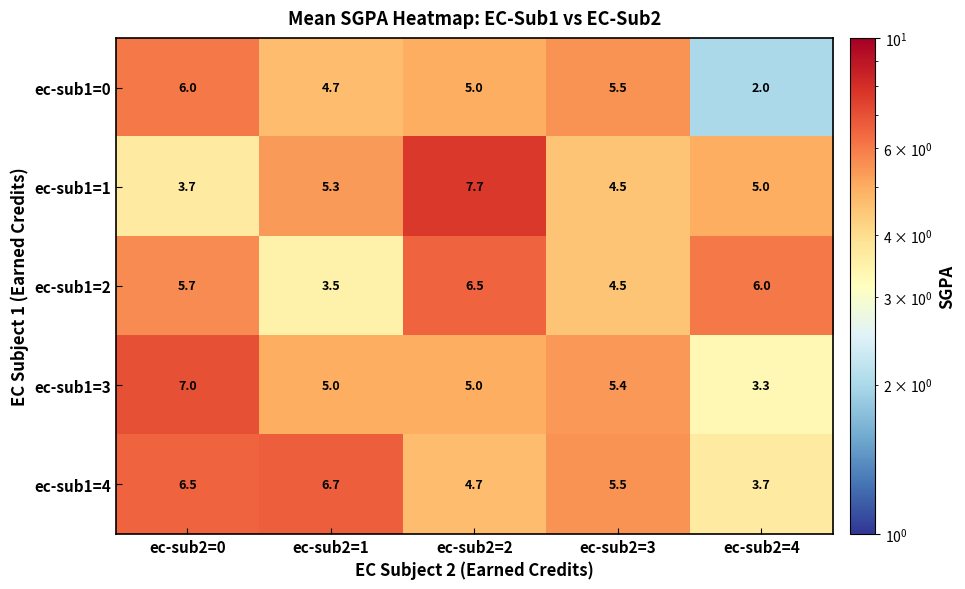

Reading left to right, transcribe all the data shown in this chart.

ec-sub1=0: 6.0	4.7	5.0	5.5	2.0
ec-sub1=1: 3.7	5.3	7.7	4.5	5.0
ec-sub1=2: 5.7	3.5	6.5	4.5	6.0
ec-sub1=3: 7.0	5.0	5.0	5.4	3.3
ec-sub1=4: 6.5	6.7	4.7	5.5	3.7